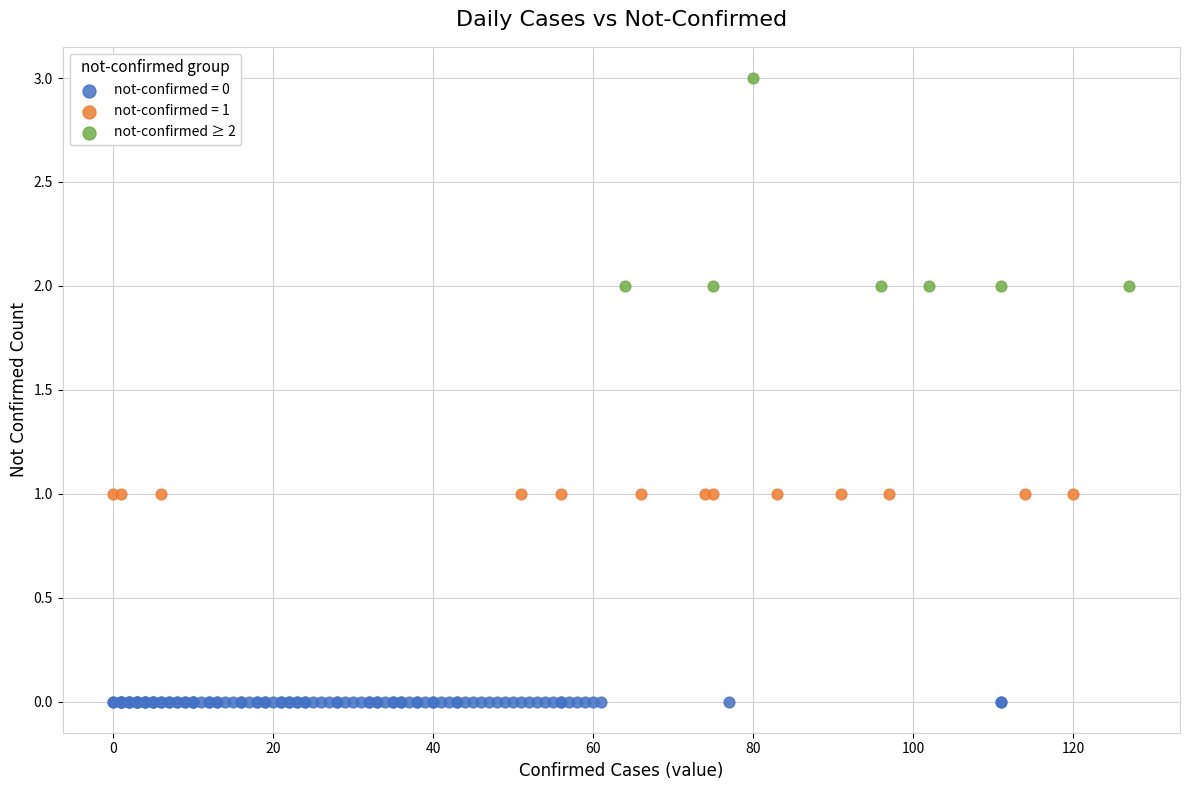

Which series contains the highest Y value?

not-confirmed ≥ 2